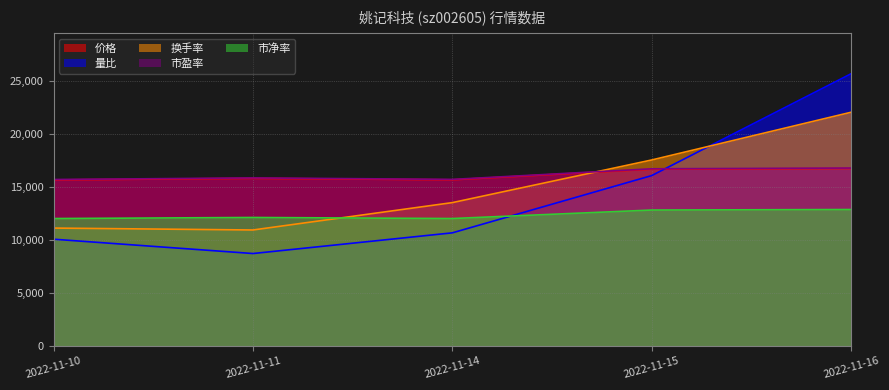

What is the sum of all 市盈率 values?

80650.0